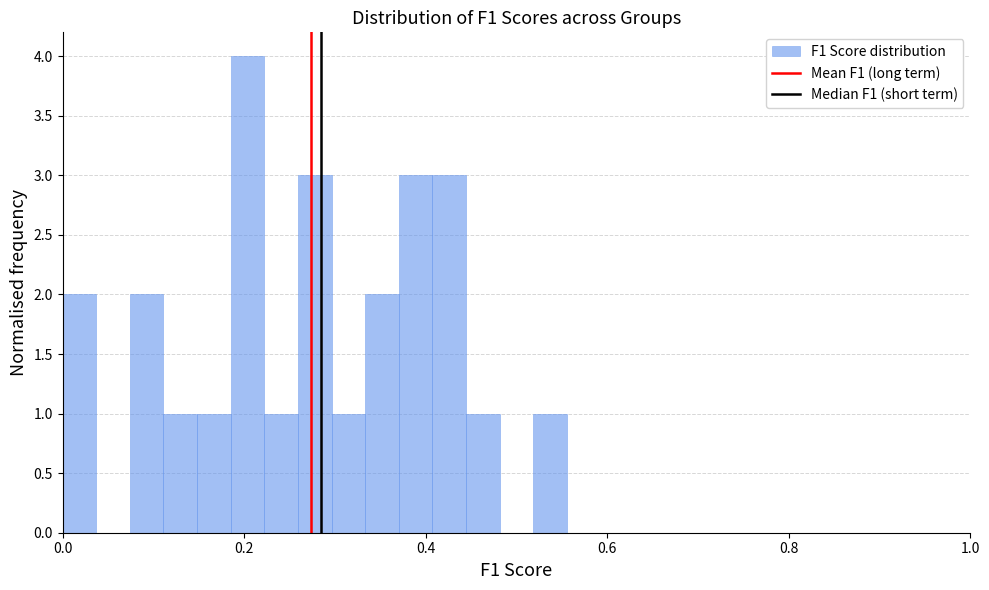

Around what value on the x-axis is the tallest bar? Give the approximate position of its centre, as read against the axis.

0.20